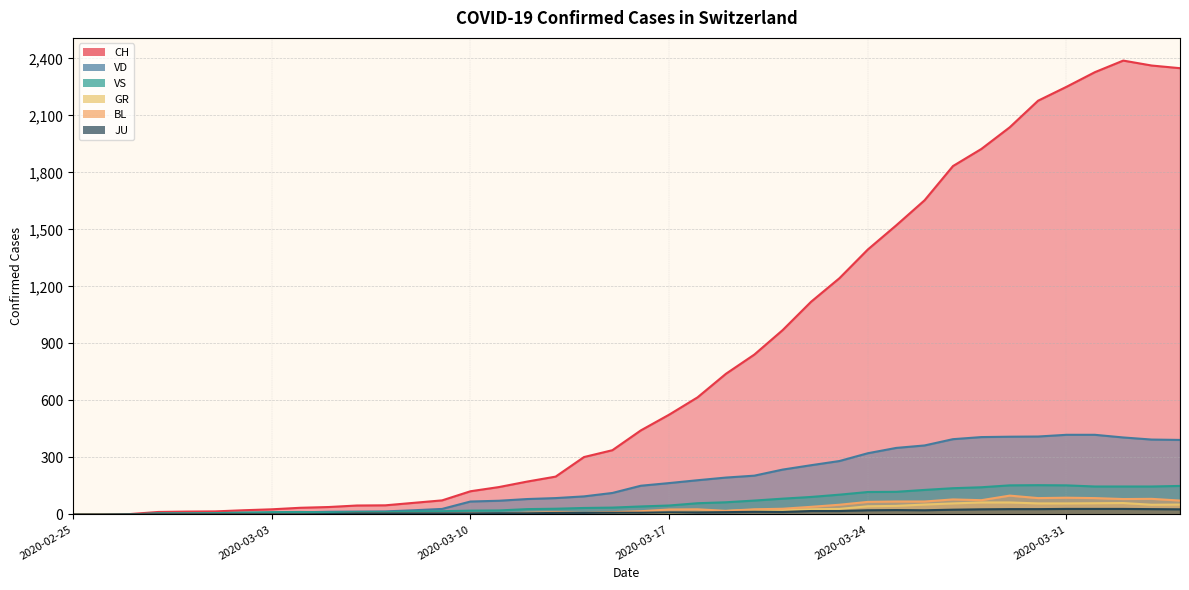

At which label does GR reach its minimum?

2020-02-25